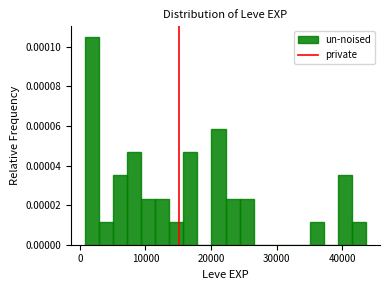

Around what value on the x-axis is the tallest bar? Give the approximate position of its centre, as read against the axis.

2000